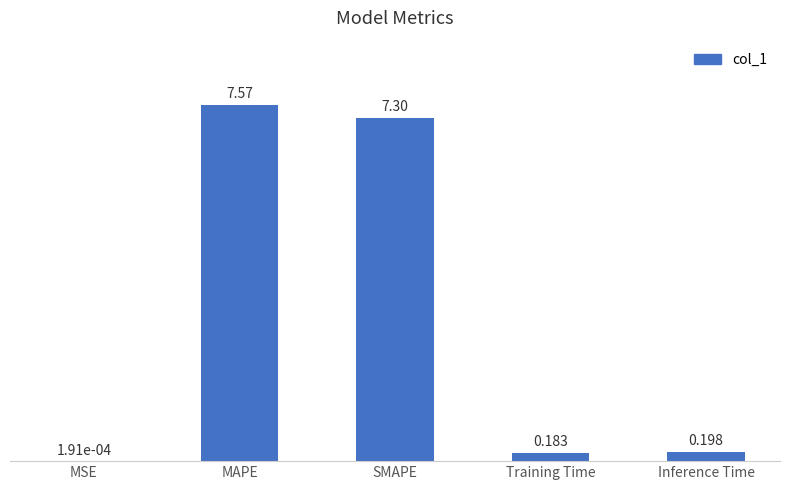

Which has a higher value, Inference Time or Training Time?

Inference Time